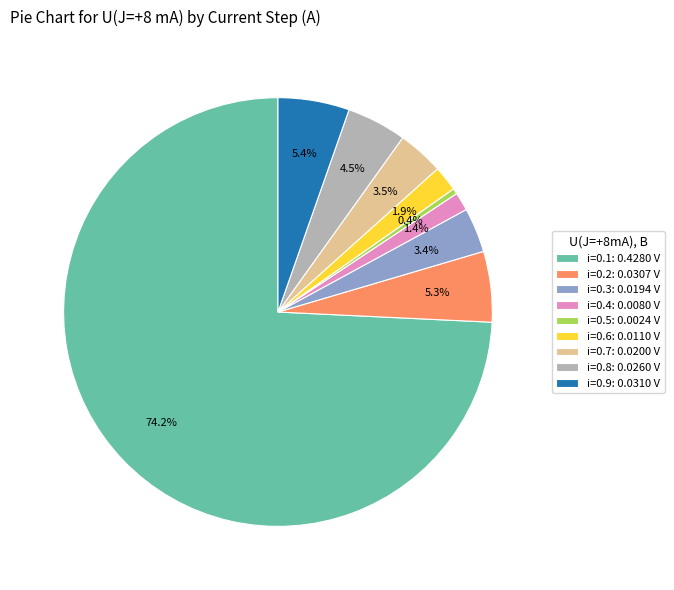

Does i=0.1 represent more than half of the total?

Yes